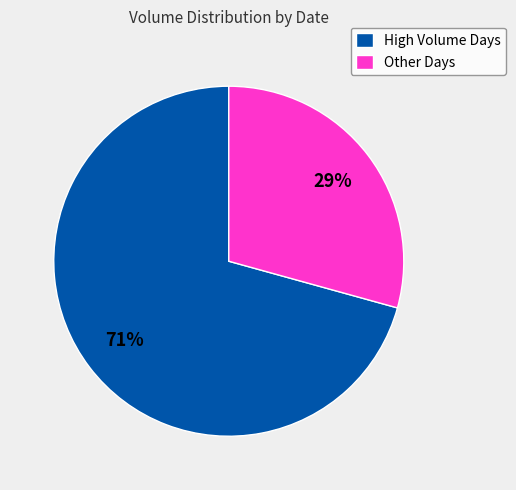

To the nearest percent, what portion does High Volume Days represent?

71%